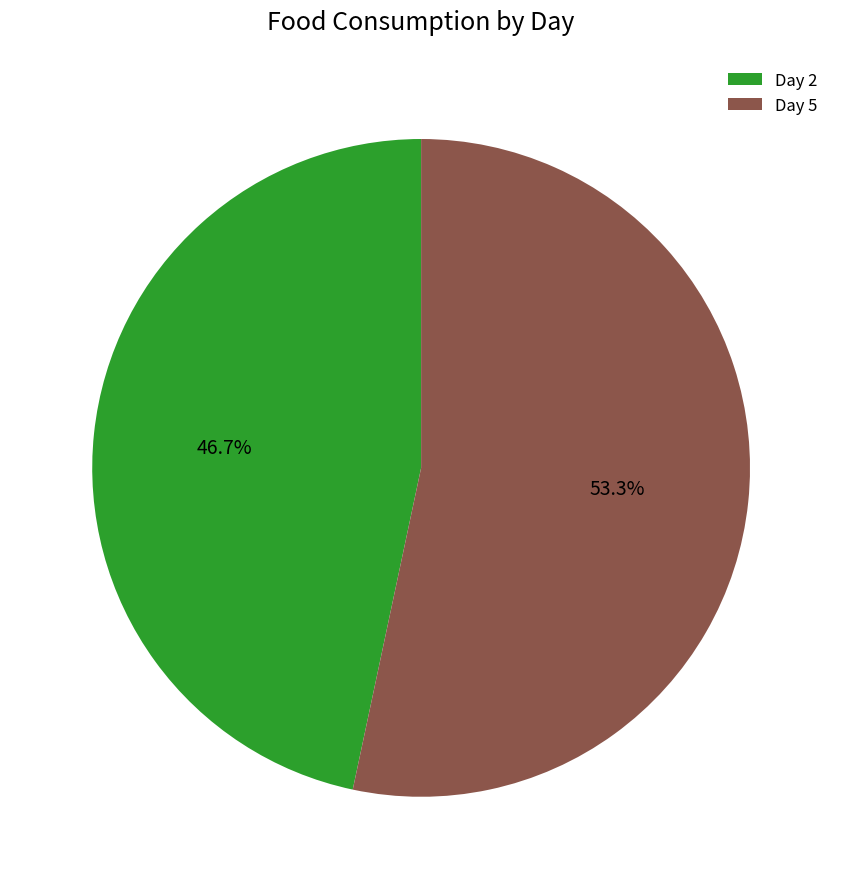

How many slices are in this pie chart?

2